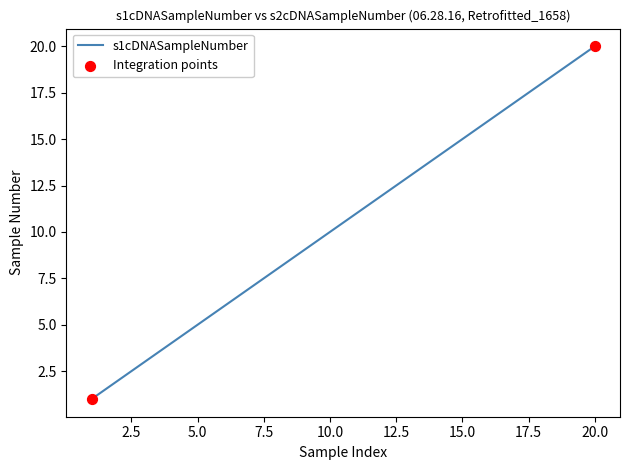

What is the maximum value shown in the chart?

20